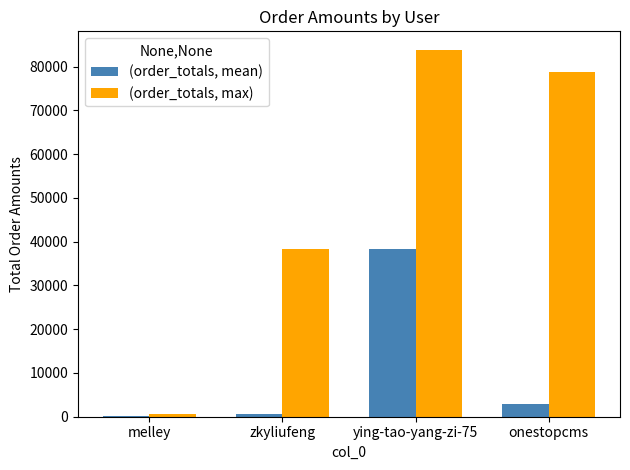

At which label does (order_totals, max) reach its peak?

ying-tao-yang-zi-75